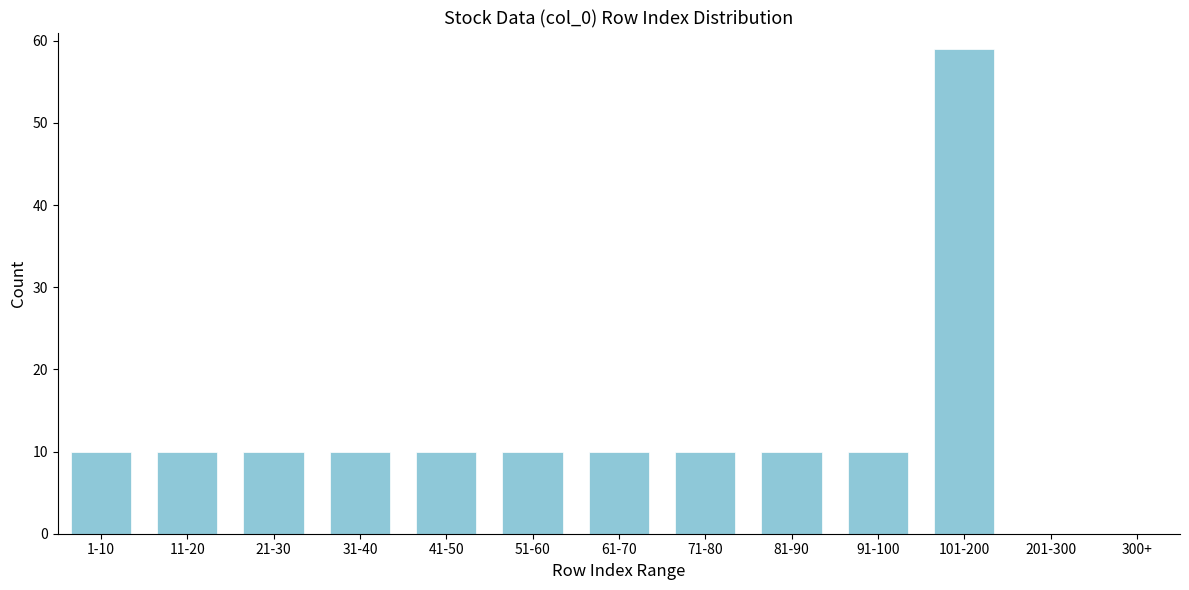

Reading left to right, transcribe all the data shown in this chart.

1-10=10	11-20=10	21-30=10	31-40=10	41-50=10	51-60=10	61-70=10	71-80=10	81-90=10	91-100=10	101-200=59	201-300=0	300+=0